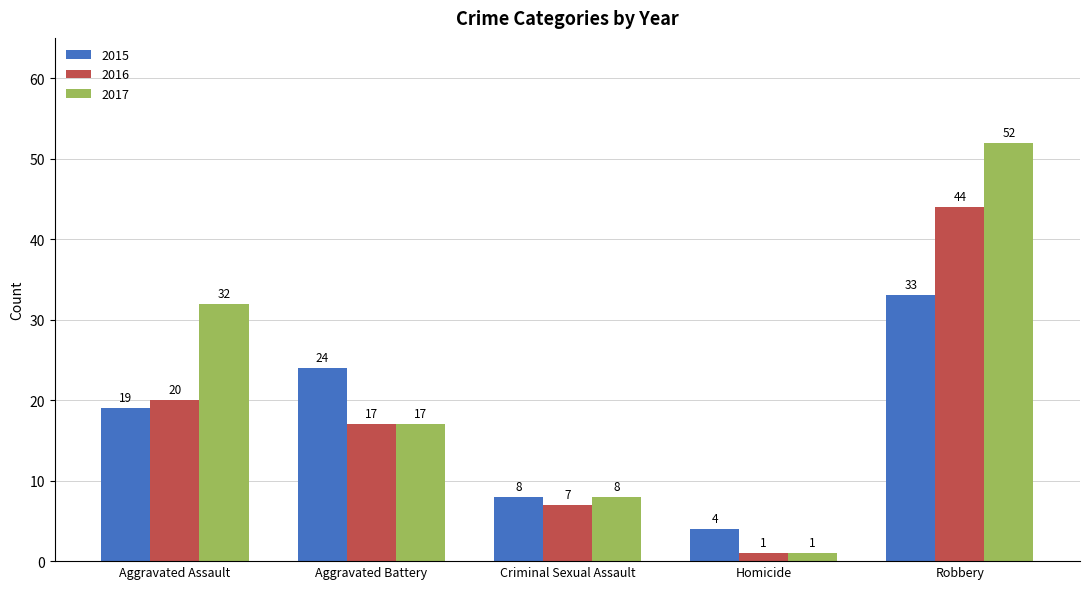

The 2016 series shows 20 at Aggravated Assault. True or false?

True